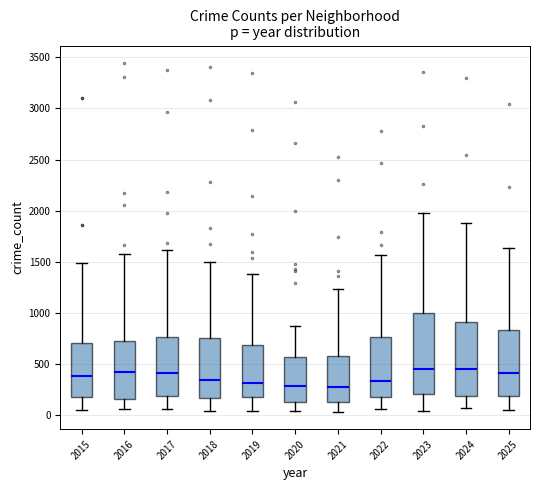

Where is the upper edge of the box at x = 2018 on the y-axis? The values are not printed on the chart, so give them approximately, as read against the axis.

750